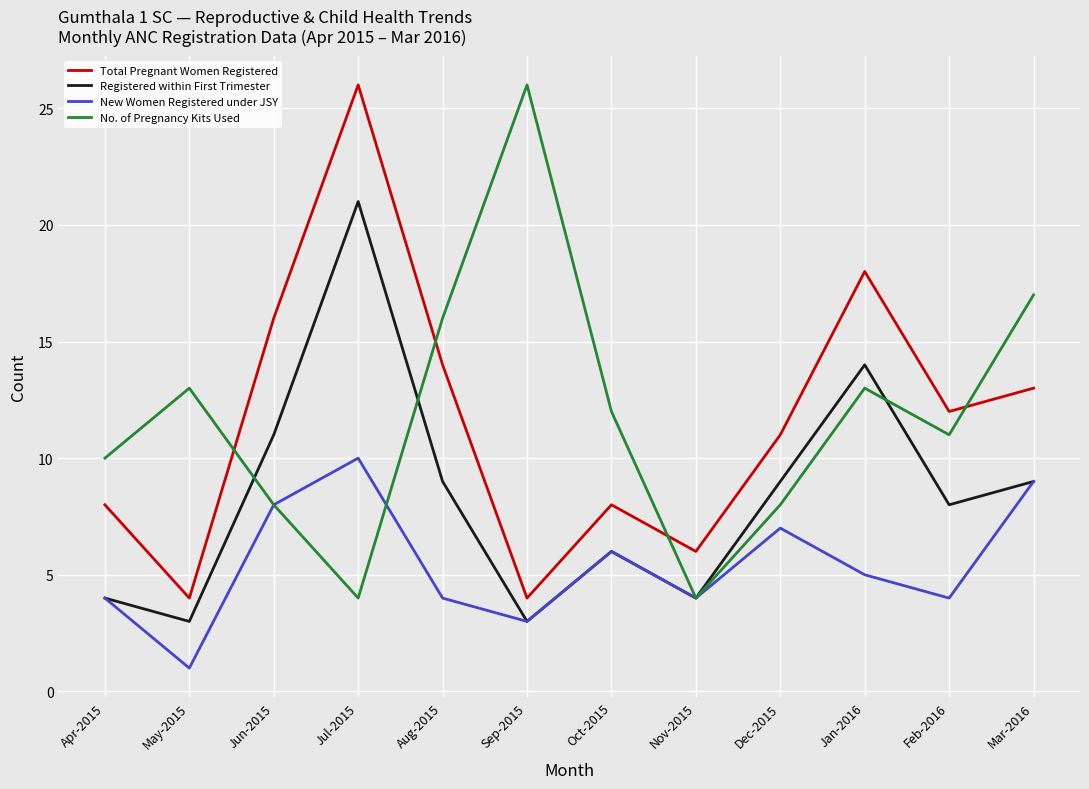

What is the spread (max minus min) of values at Aug-2015?

12